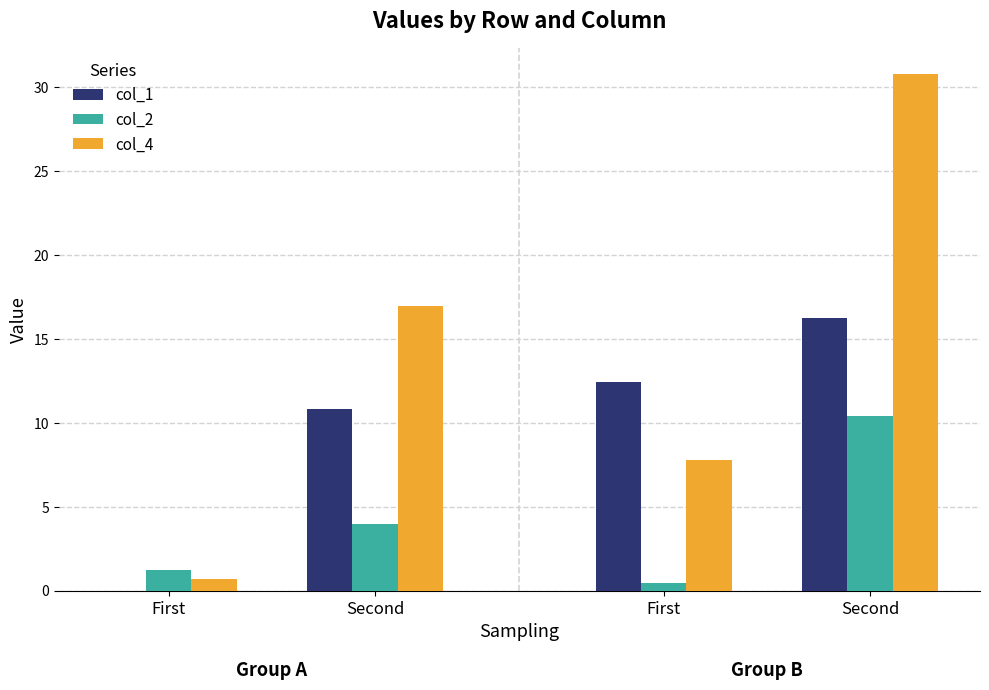

At how many categories does at least one series exceed 16?

2